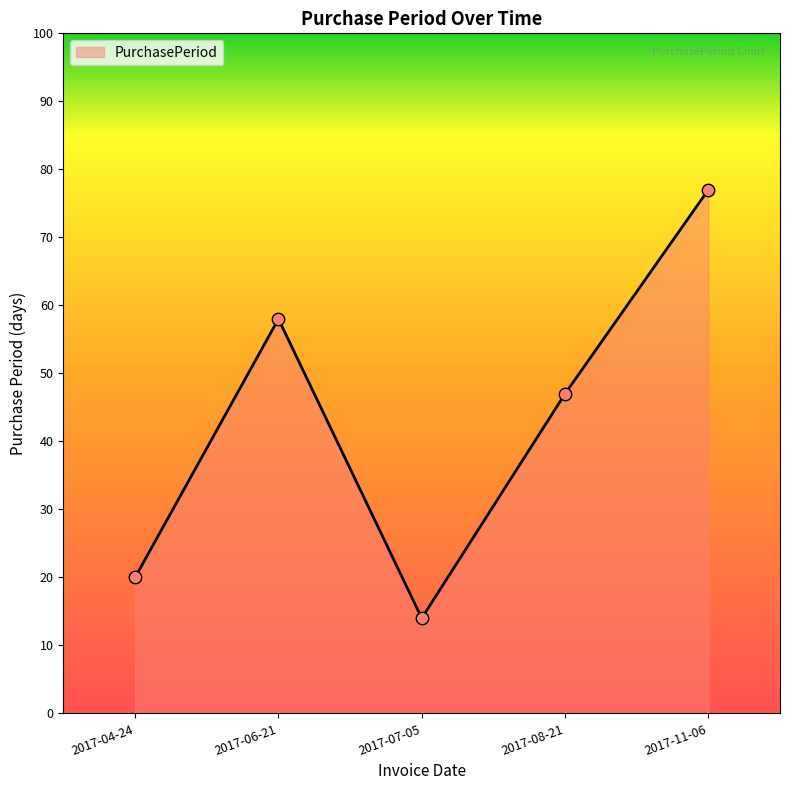

Which has a higher value, 2017-06-21 or 2017-11-06?

2017-11-06